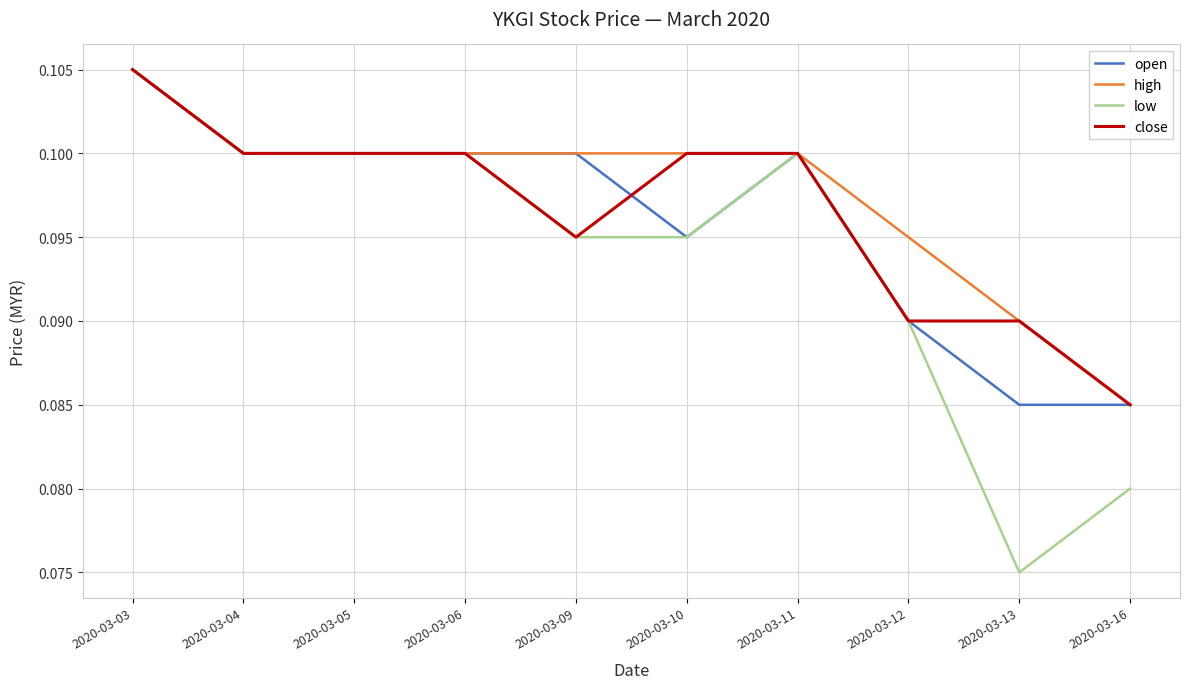

What is the sum of the low values at 2020-03-04 and 2020-03-10?

0.2